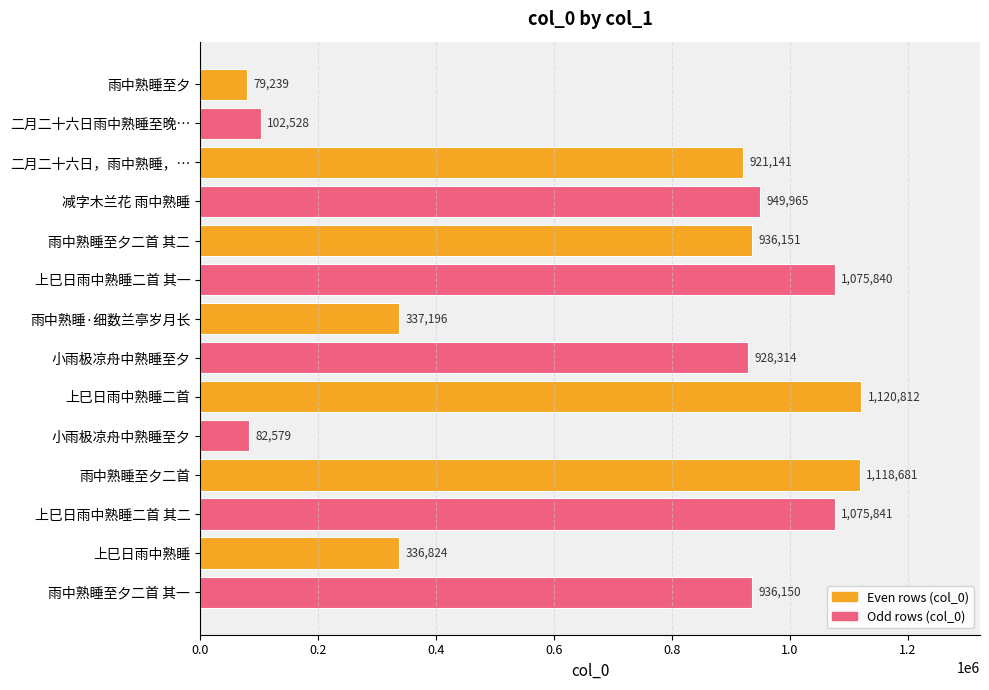

How many data points are less than 936150?

7